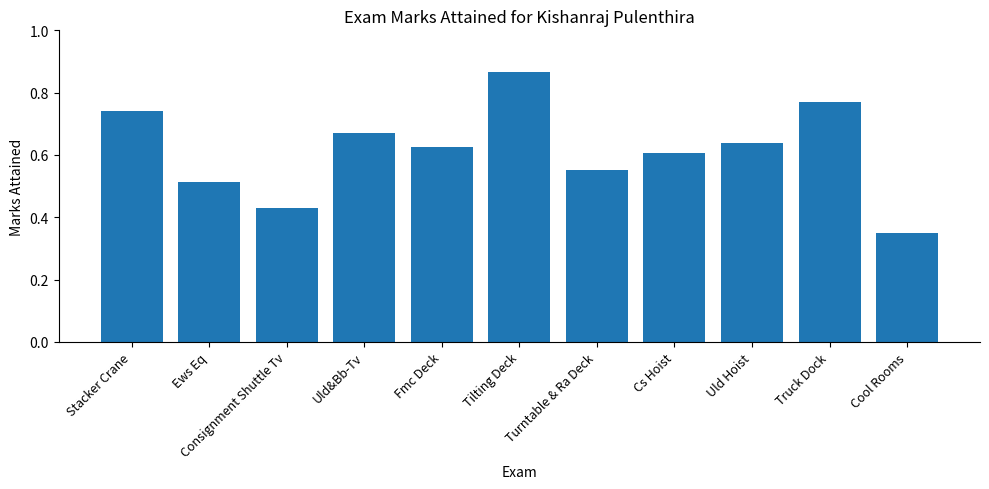

The value at Uld Hoist is 0.6. True or false?

True